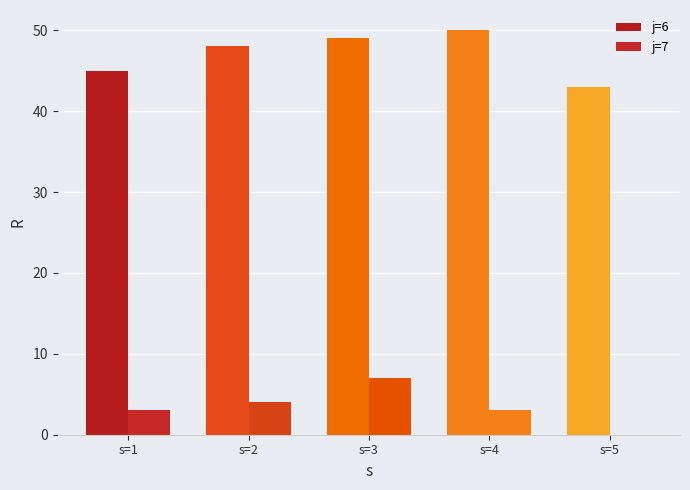

Rank the categories by j=7 value from lowest to highest.

s=5, s=1, s=4, s=2, s=3